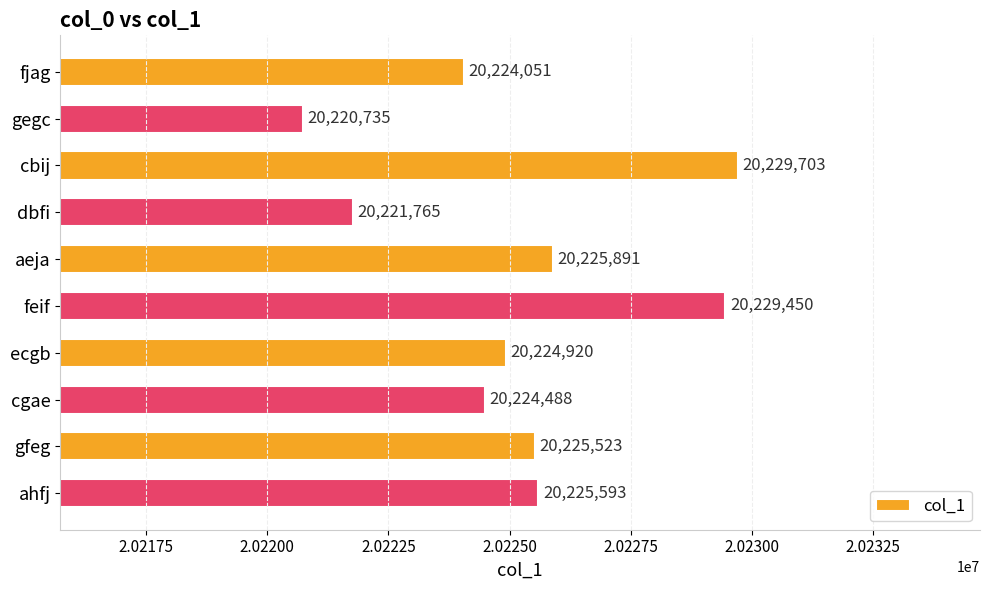

What is the maximum value shown in the chart?

20229703